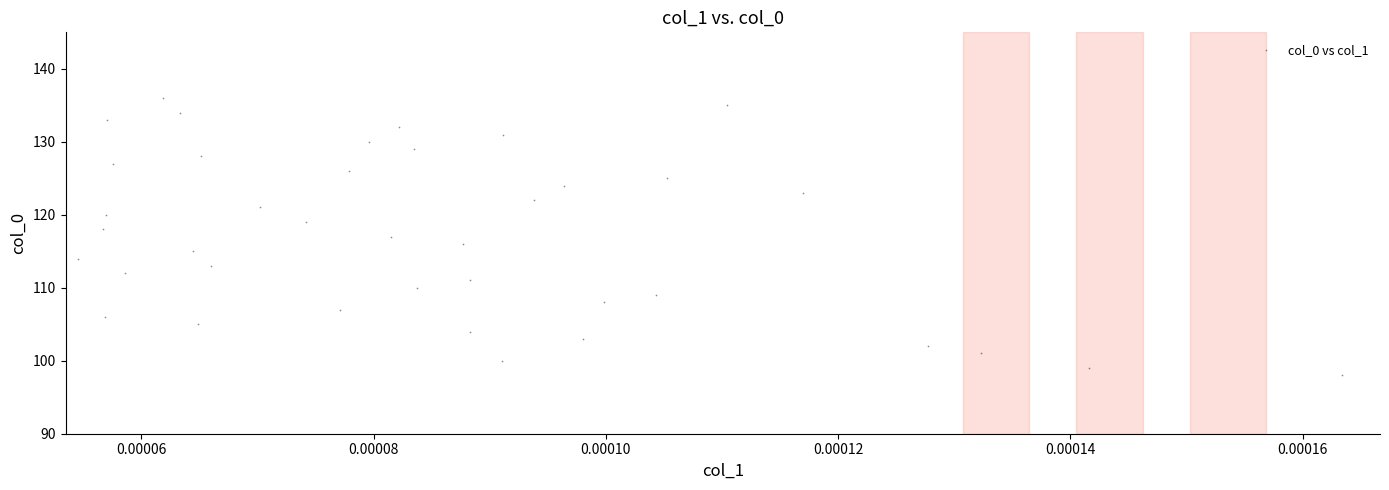

What is the range of Y values (max minus min)?

38